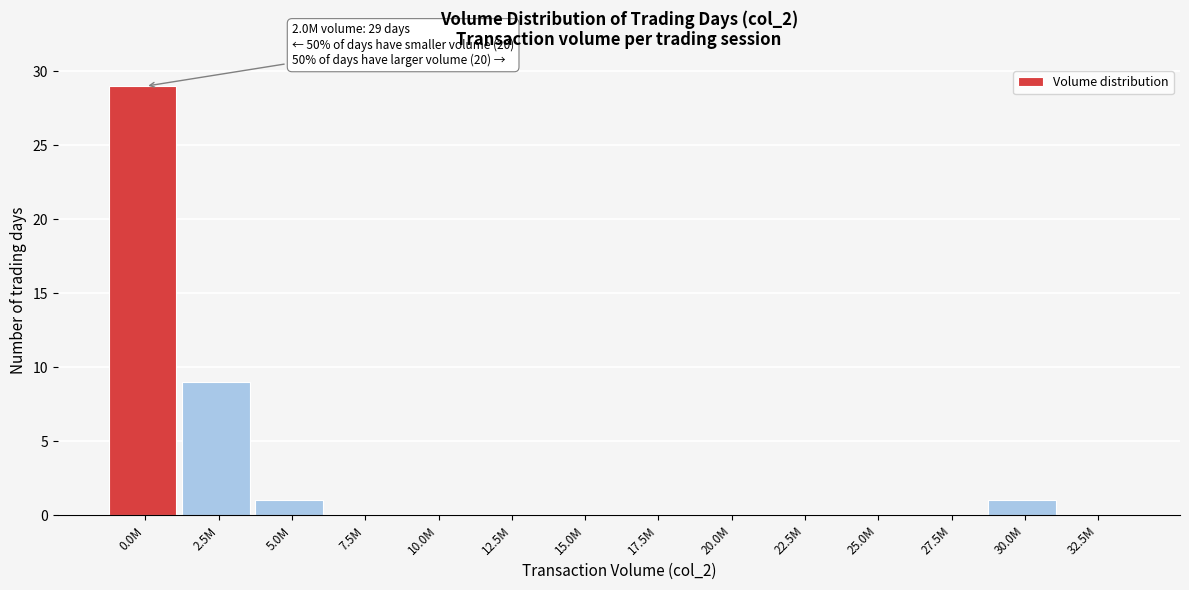

Reading left to right, extract all data points from this chart.

0.0M=29	2.5M=9	5.0M=1	7.5M=0	10.0M=0	12.5M=0	15.0M=0	17.5M=0	20.0M=0	22.5M=0	25.0M=0	27.5M=0	30.0M=1	32.5M=0